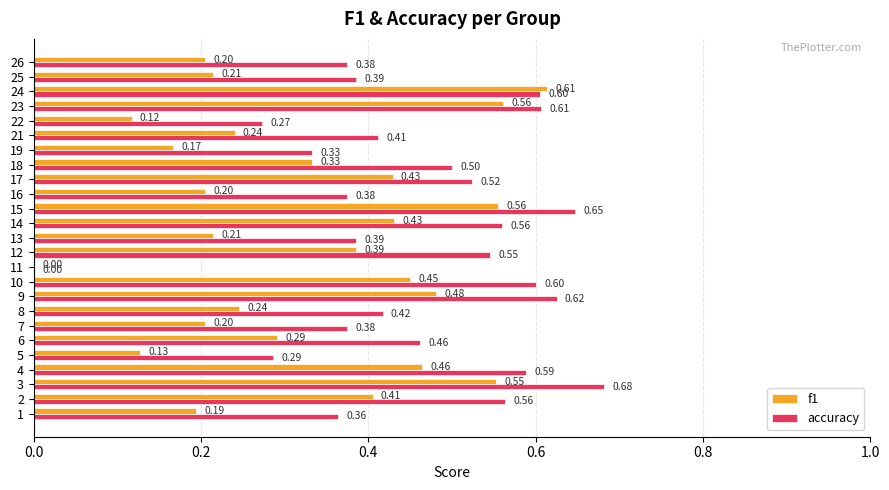

Between 11 and 12, which series saw the biggest shift?

accuracy